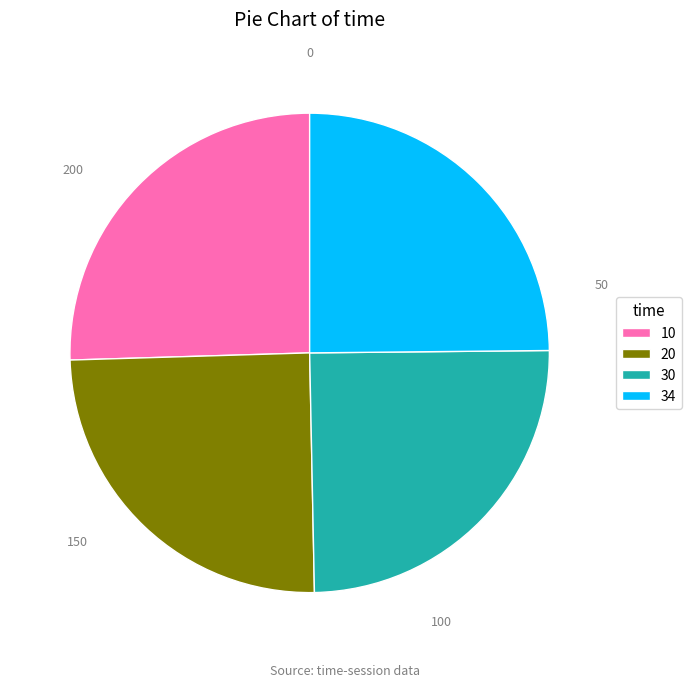

Does 20 account for over 50% of the chart?

No